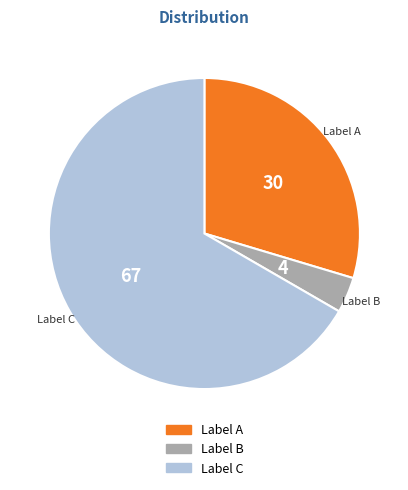

Count the number of slices in the pie.

3